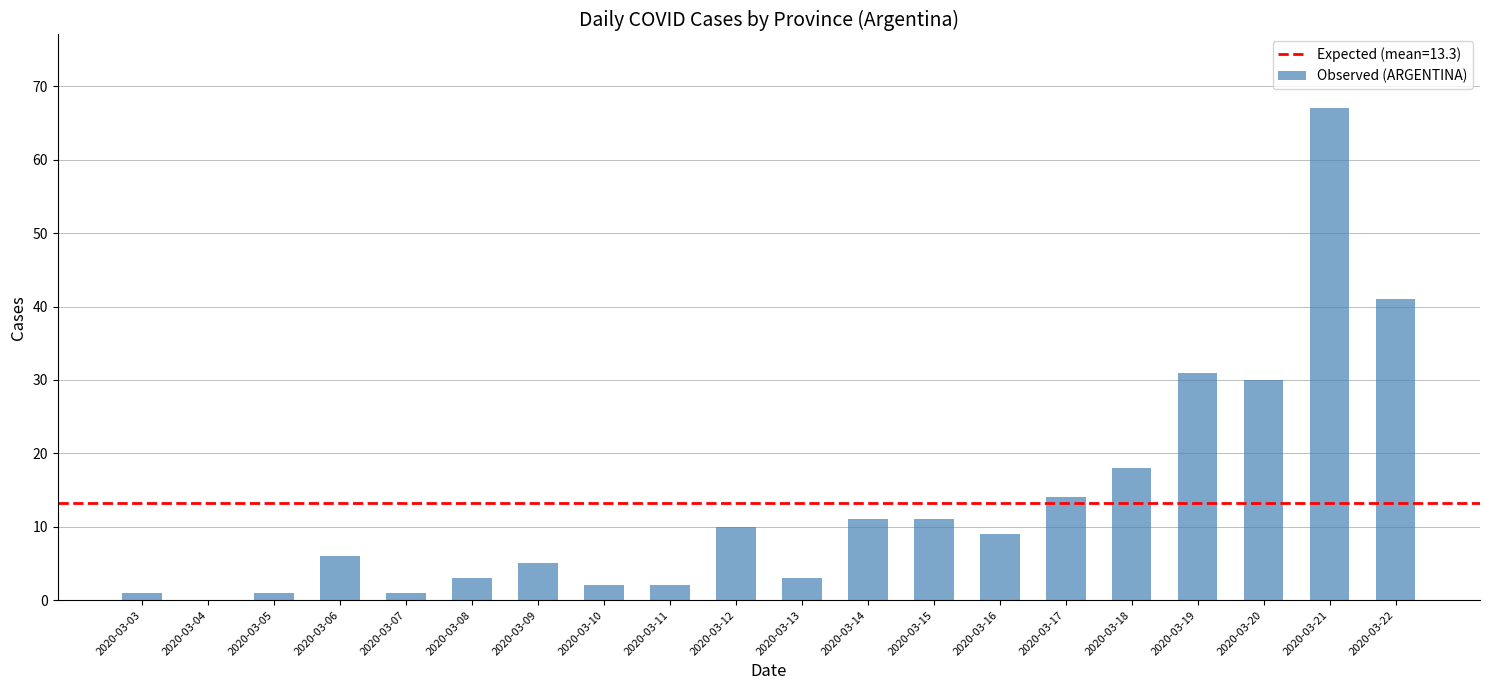

What is the change in value from 2020-03-13 to 2020-03-21?

+64